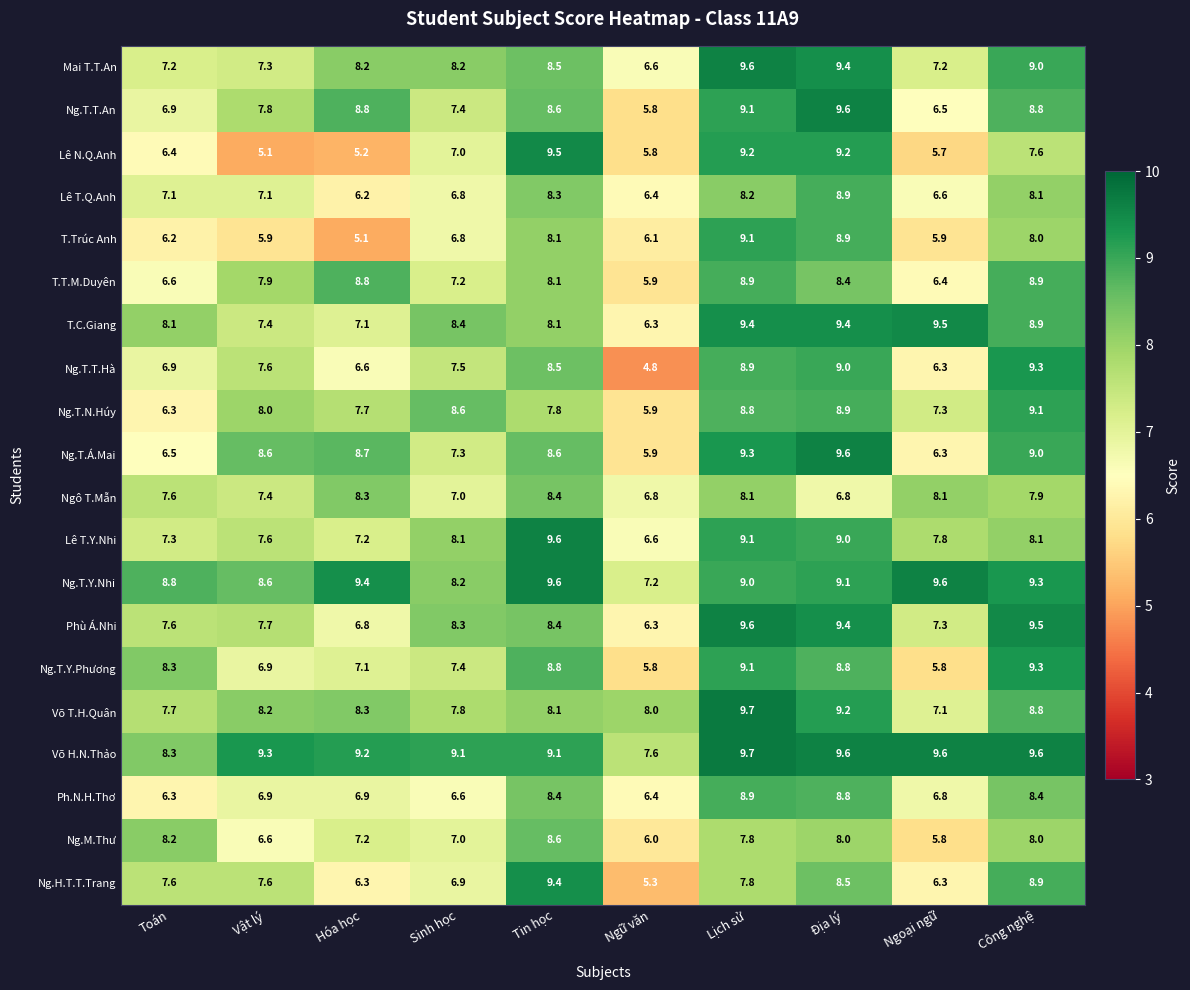

What is the sum of the Võ H.N.Thảo values at Ngoại ngữ and Tin học?

18.7